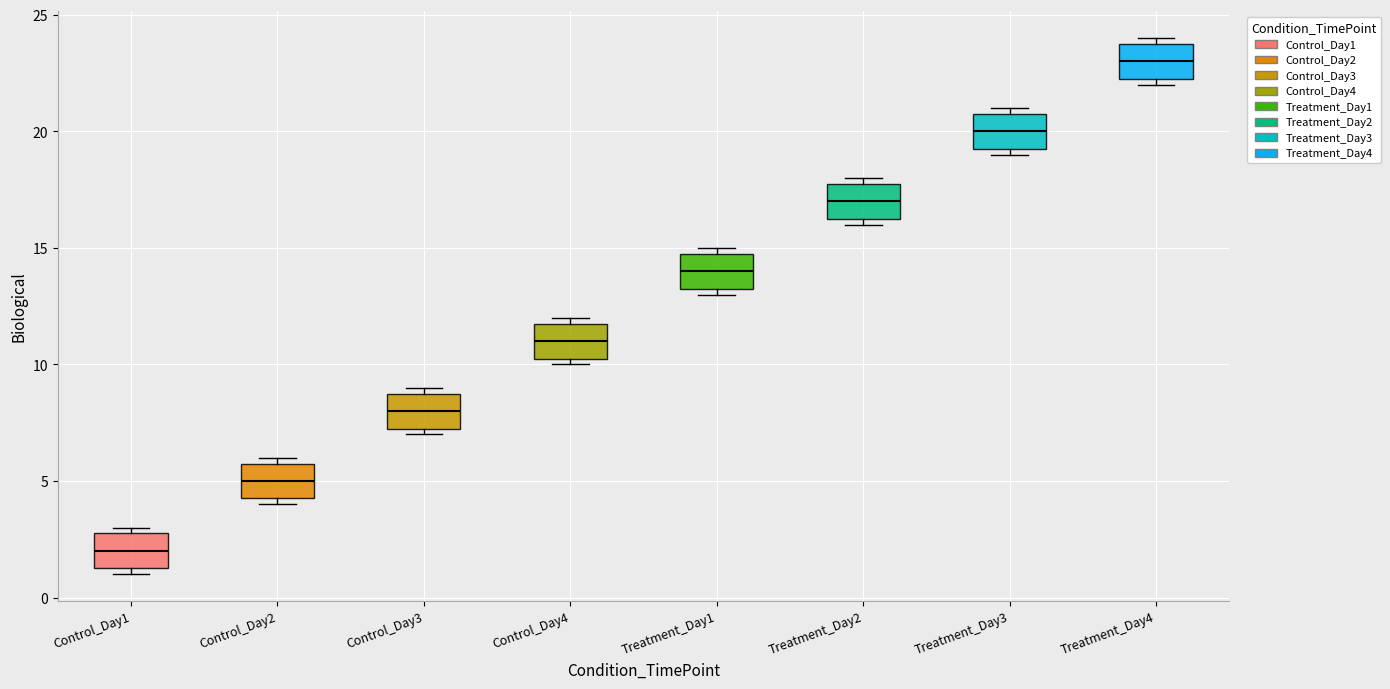

Where is the lower edge of the box for Treatment_Day4 on the y-axis? The values are not printed on the chart, so give them approximately, as read against the axis.

22.5